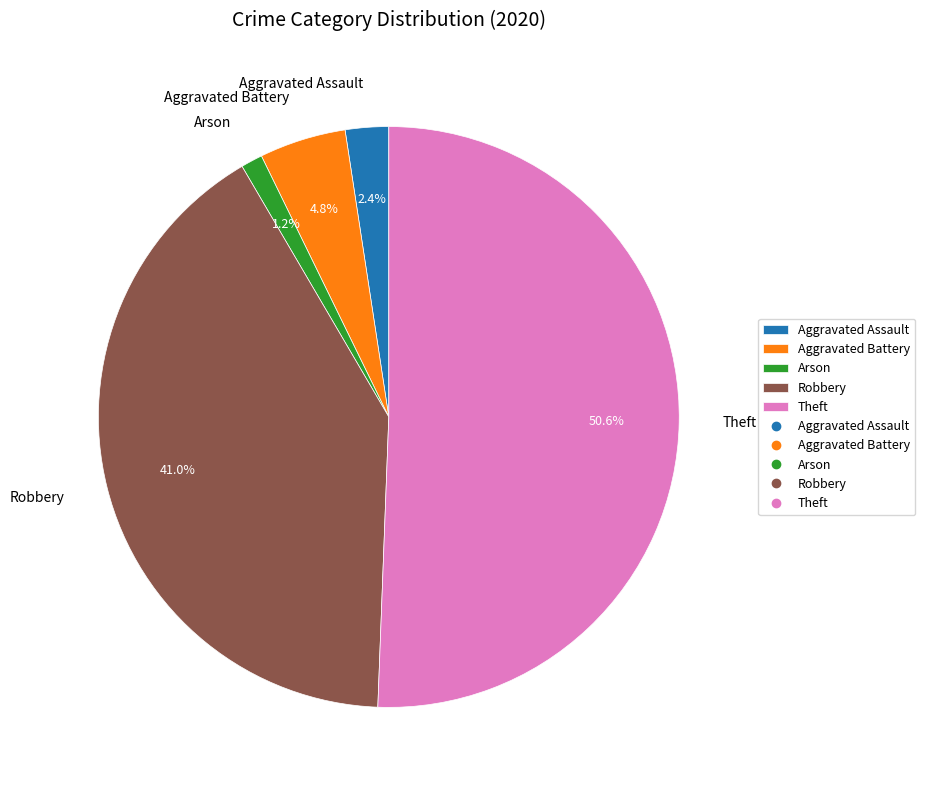

What portion of the pie excludes Aggravated Assault?

97.6%